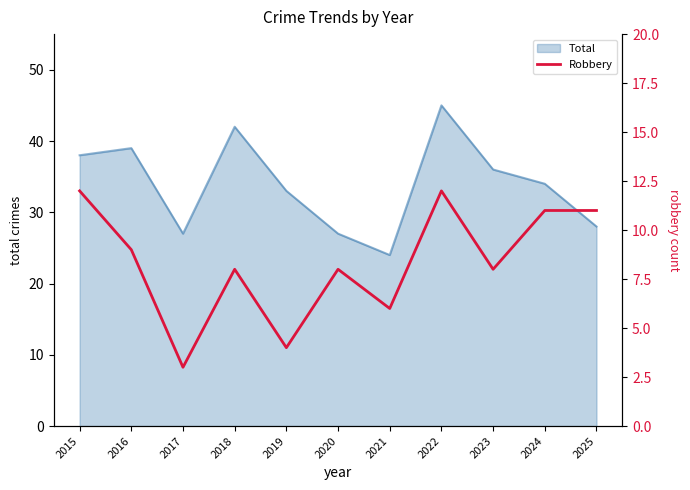

At which label does Total reach its minimum?

2021